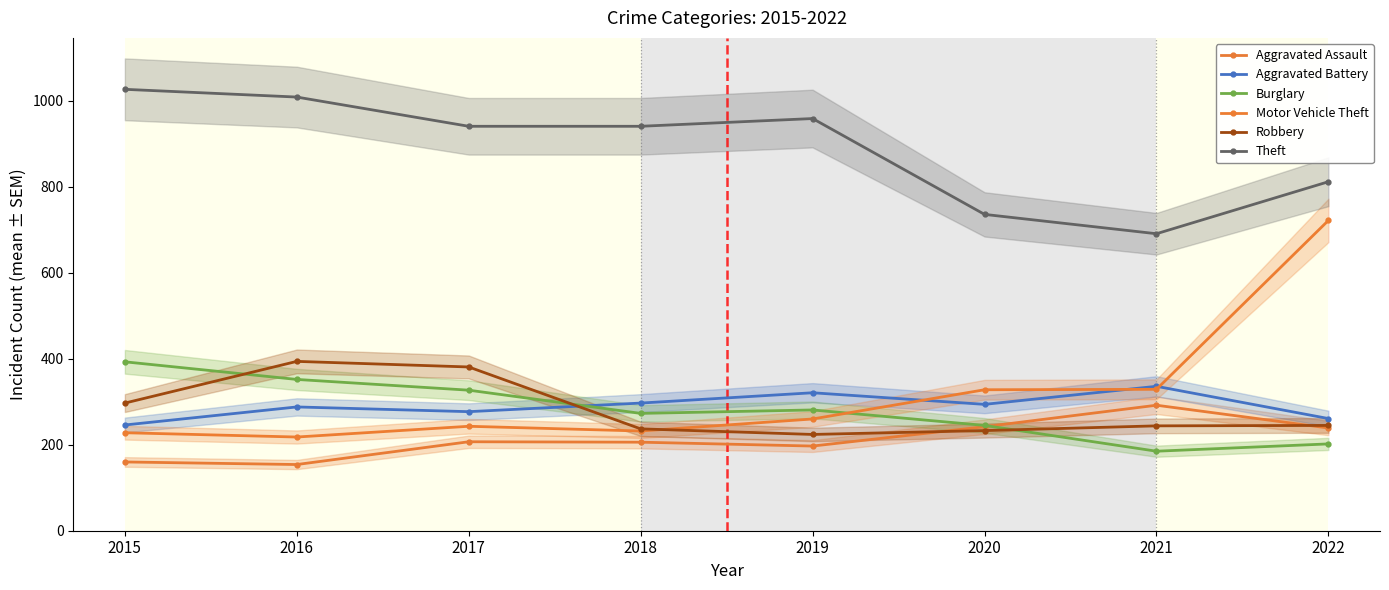

Is it true that Motor Vehicle Theft equals 193 at 2022?

False